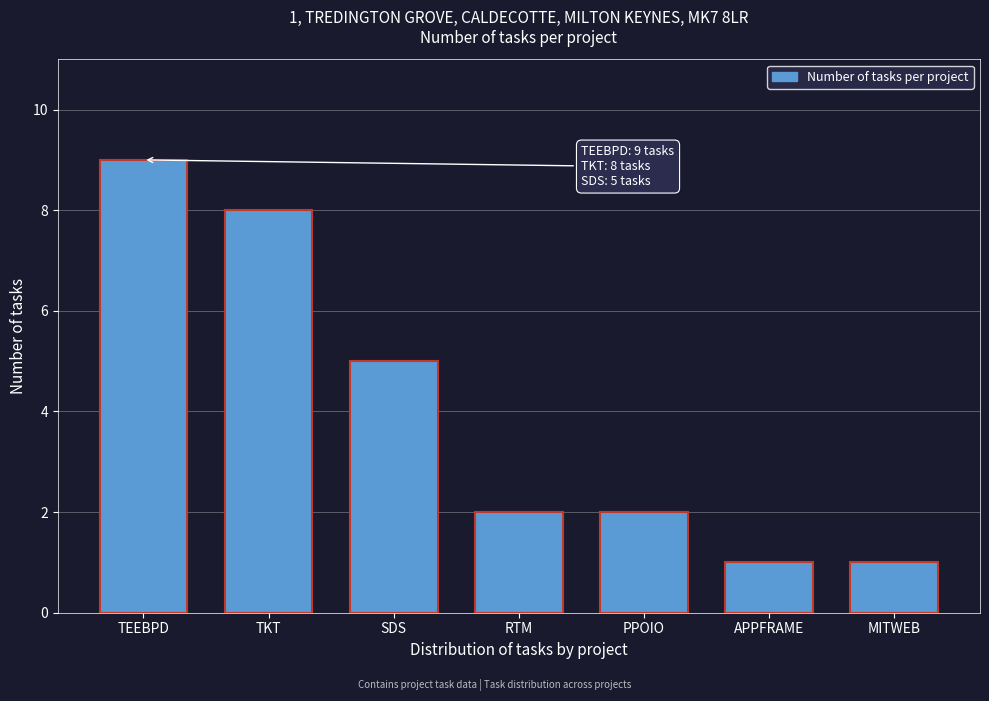

Reading left to right, what are all the values shown in this chart?

9	8	5	2	2	1	1